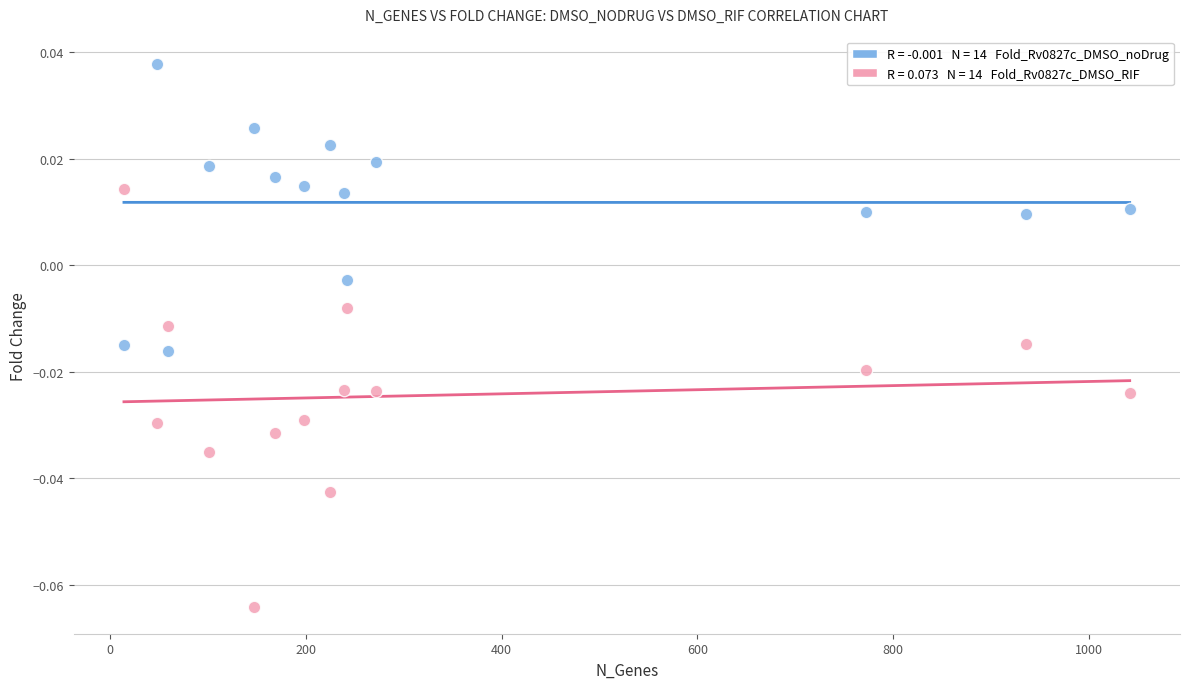

Across all data points, what is the range of X values (max minus min)?

1028.0